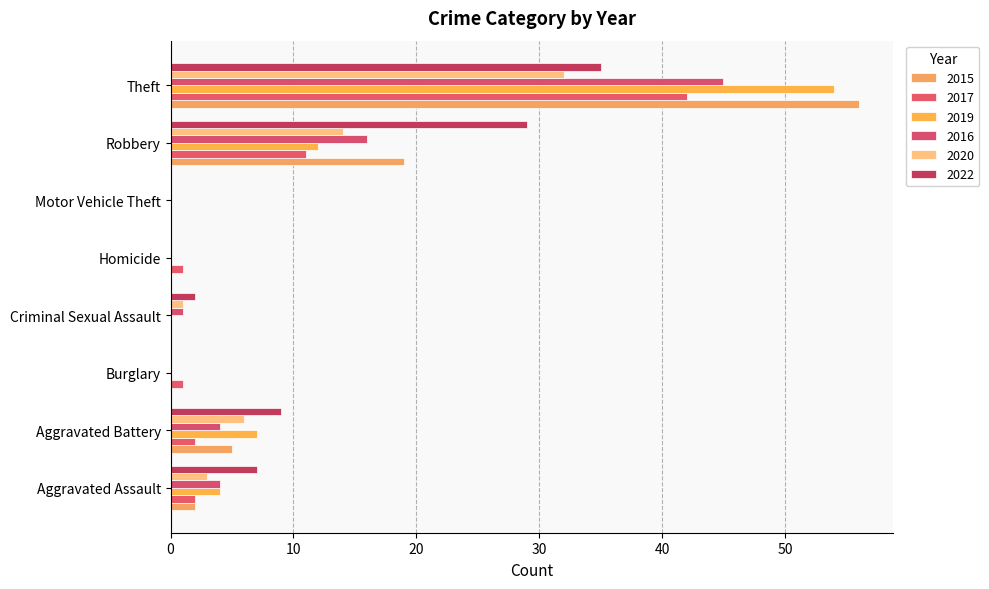

How many series are shown in this chart?

6